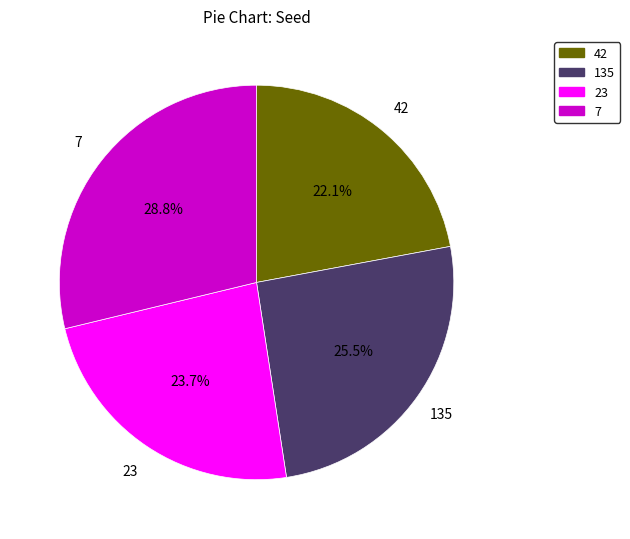

What portion of the pie excludes 23?

76.3%